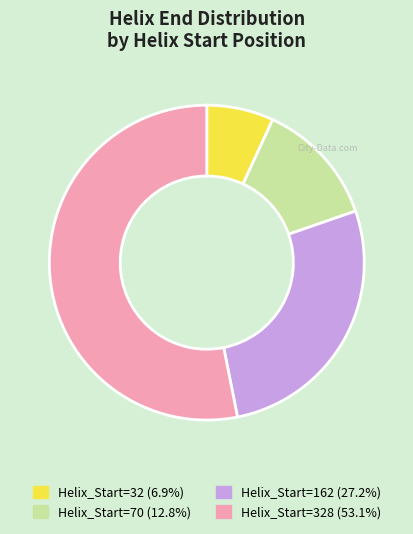

Is the sum of Helix_Start=162 (27.2%) and Helix_Start=32 (6.9%) greater than half?

No